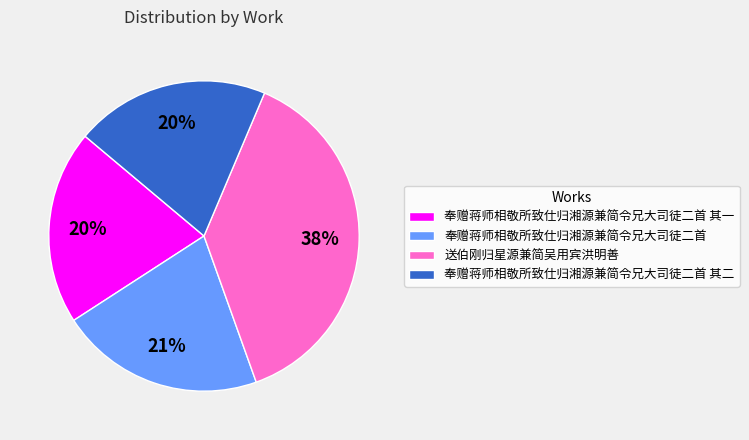

To the nearest percent, what portion does 奉赠蒋师相敬所致仕归湘源兼简令兄大司徒二首 其二 represent?

20%